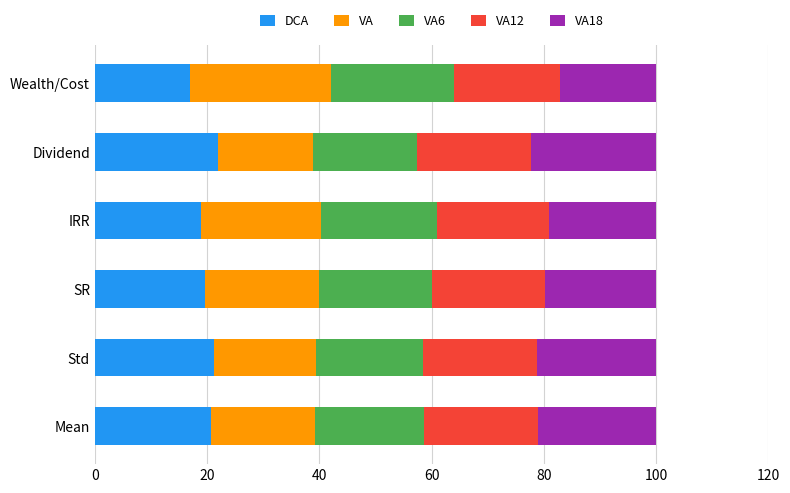

What is the difference between the maximum and minimum values in the DCA series?

5.0